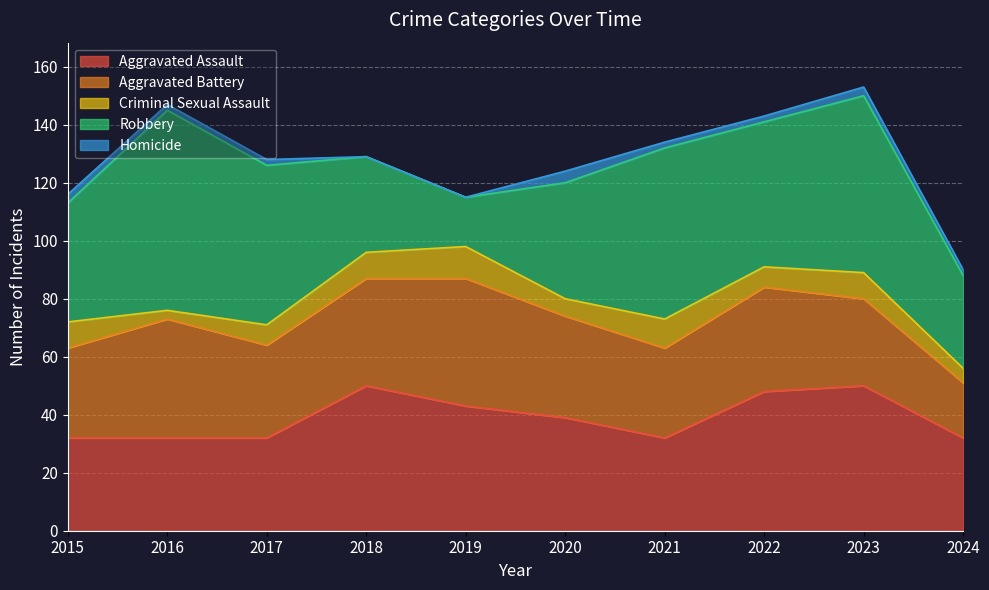

What is the value of the Homicide point at the 8th from the left?

2